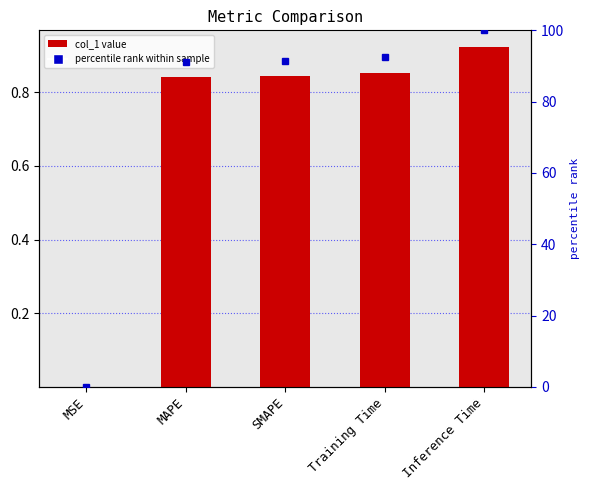

The chart shows a value of 0.3 at SMAPE. True or false?

False